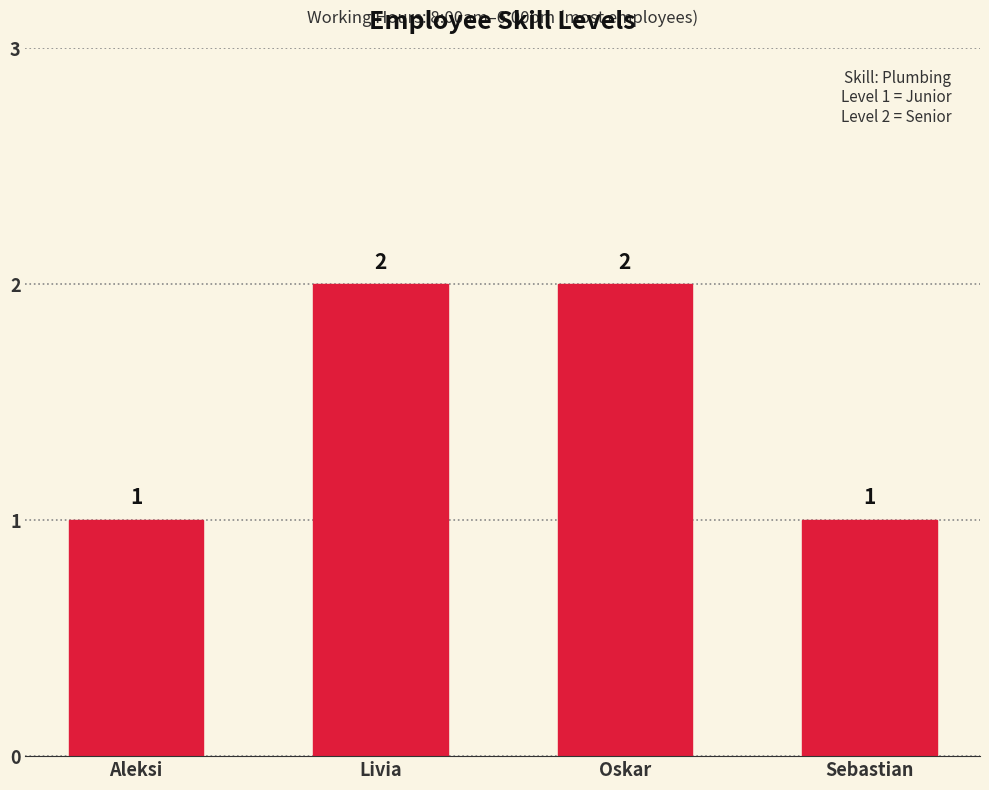

What is the label of the 1st bar from the right?

Sebastian